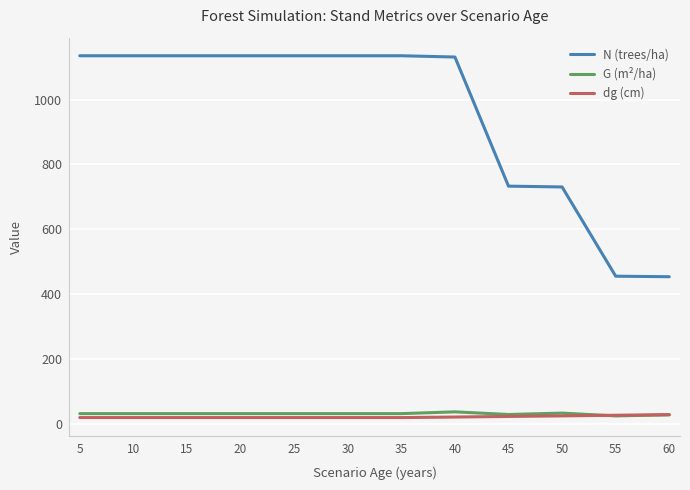

True or false: G (m²/ha) and N (trees/ha) cross at least once.

False